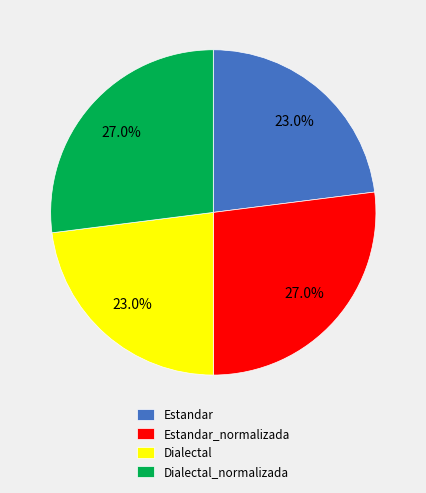

Which has a higher value, Dialectal or Dialectal_normalizada?

Dialectal_normalizada